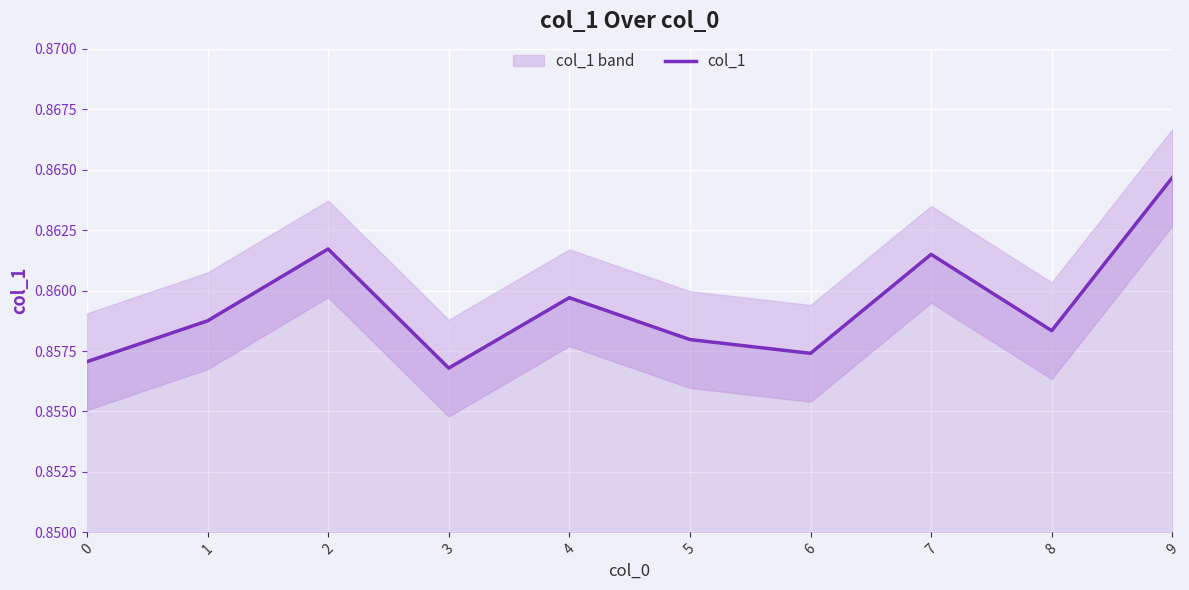

How many values are between 0 and 1?

10